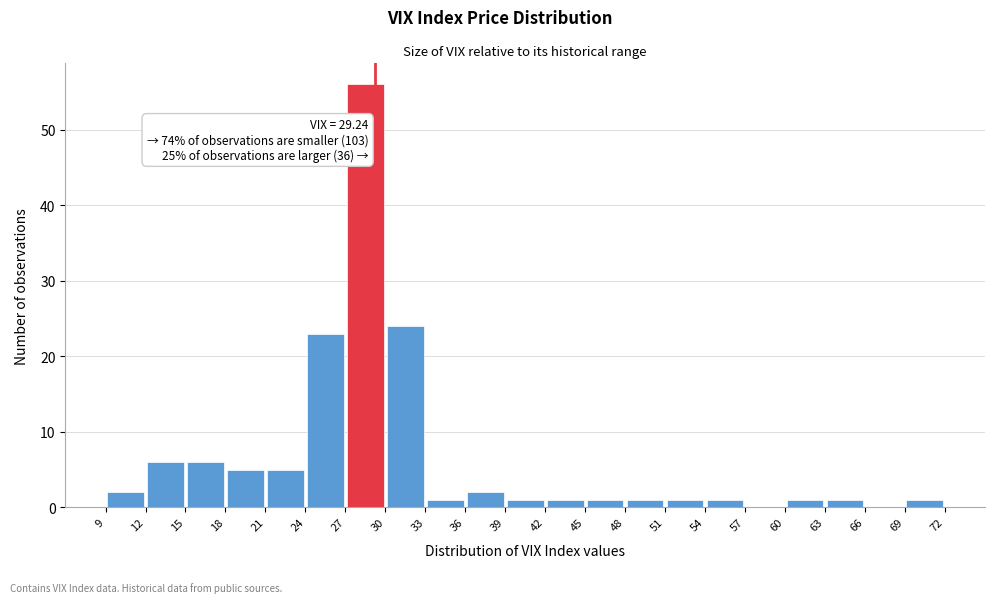

Which range on the x-axis has the tallest bar?

27 to 30